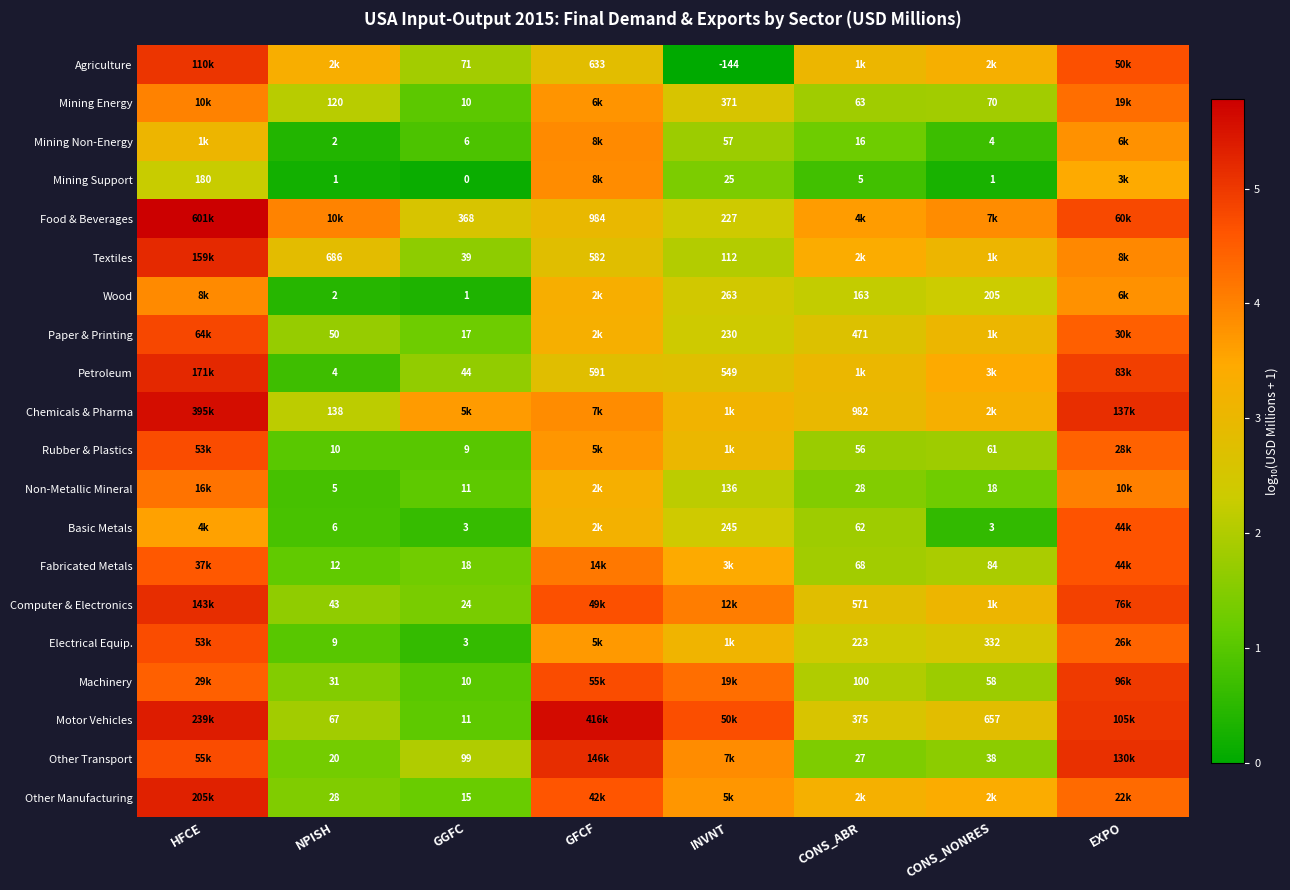

At NPISH, list the series in order from smallest to largest.

Mining Support, Mining Non-Energy, Wood, Petroleum, Non-Metallic Mineral, Basic Metals, Electrical Equip., Rubber & Plastics, Fabricated Metals, Other Transport, Other Manufacturing, Machinery, Computer & Electronics, Paper & Printing, Motor Vehicles, Mining Energy, Chemicals & Pharma, Textiles, Agriculture, Food & Beverages